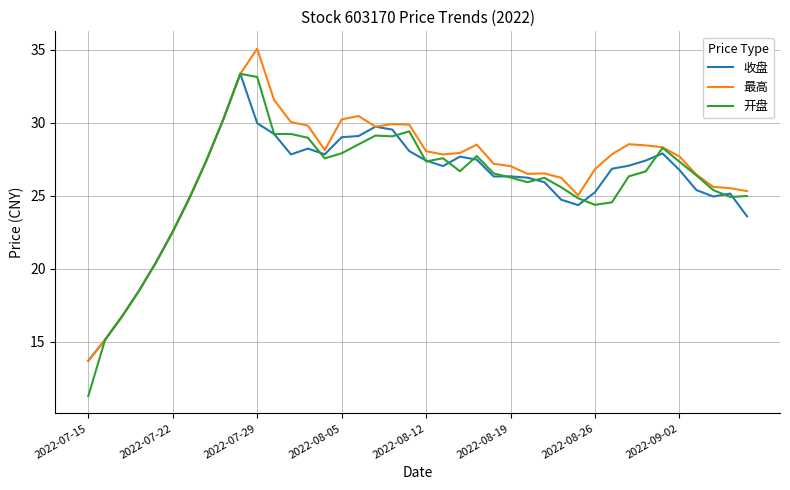

Which series has the largest range (max minus min)?

开盘